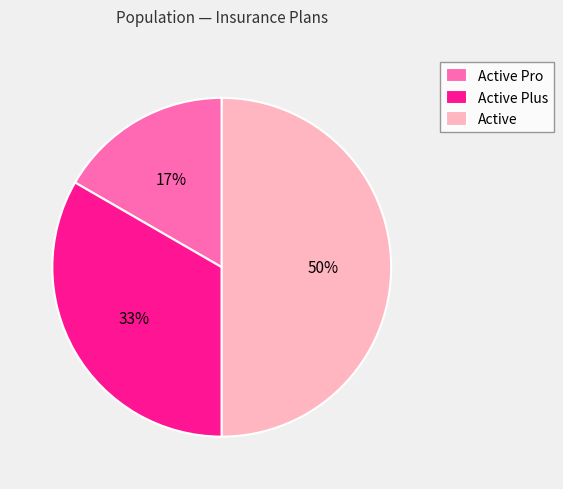

To the nearest percent, what is the average slice percentage?

33%